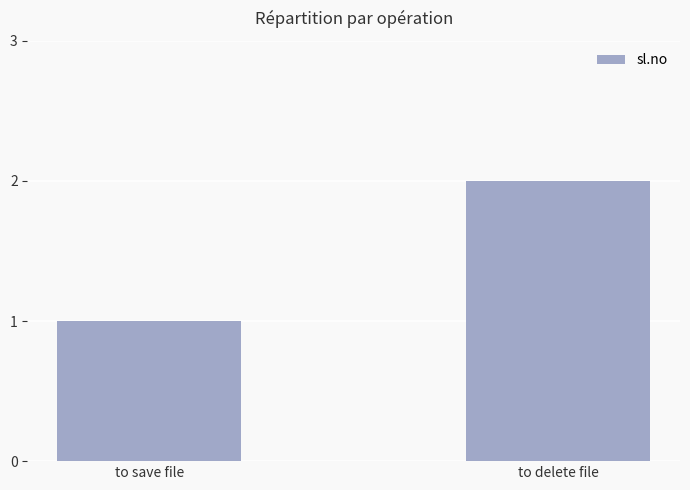

What is the change in value from to save file to to delete file?

+1